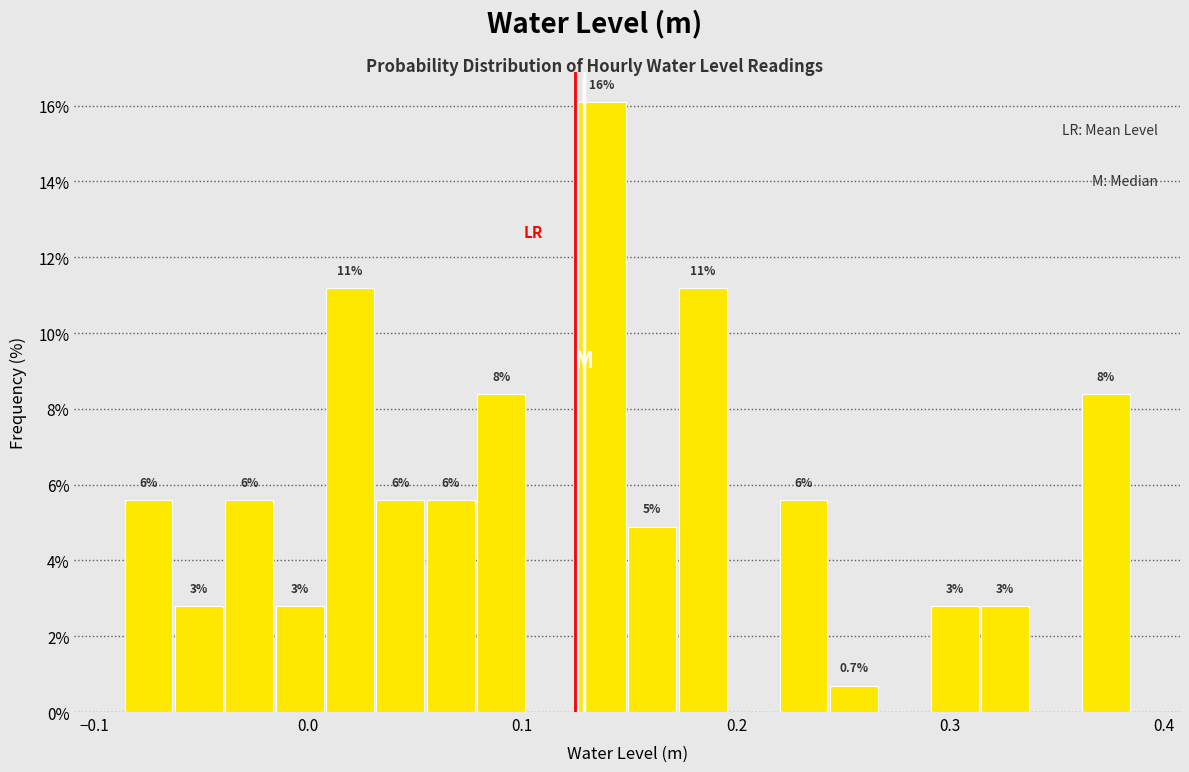

Around what value on the x-axis is the tallest bar? Give the approximate position of its centre, as read against the axis.

0.14